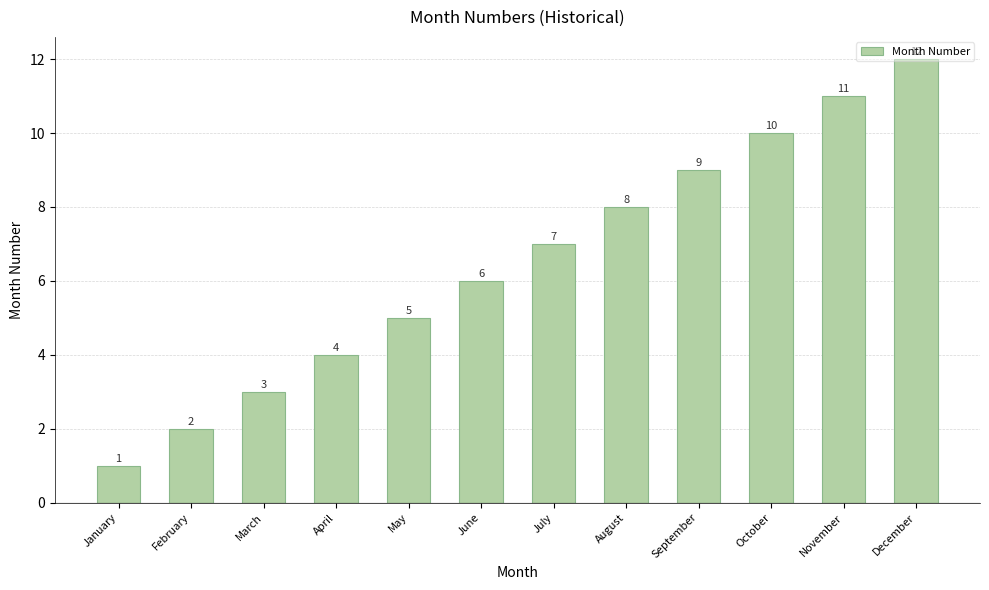

The value at July is 9. True or false?

False